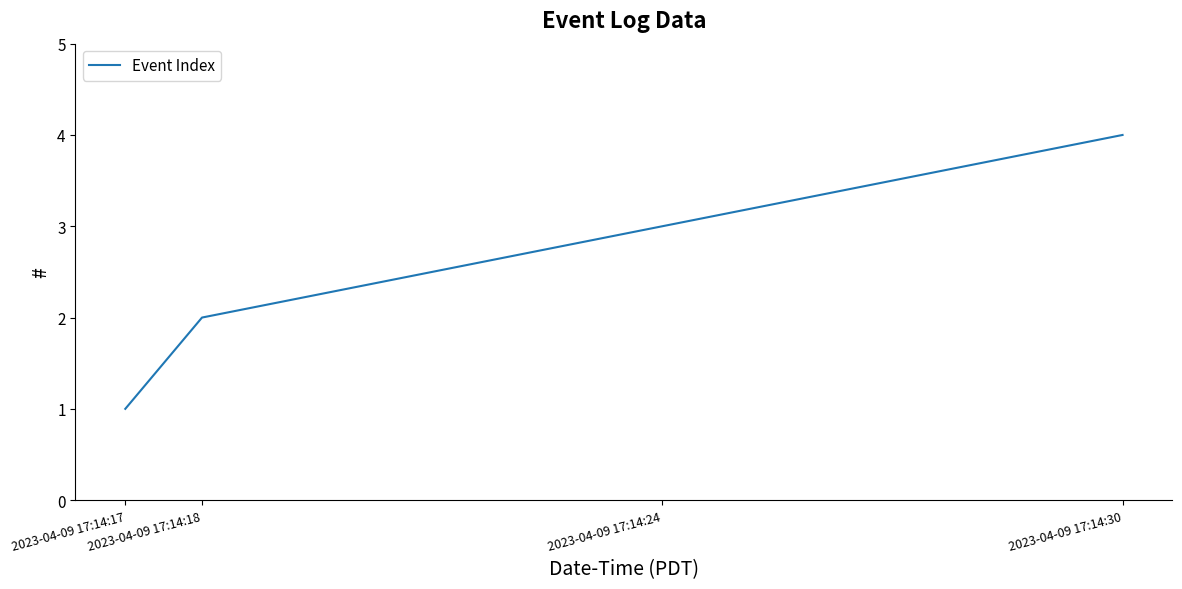

True or false: the data shows 2 at 2023-04-09 17:14:18.

True